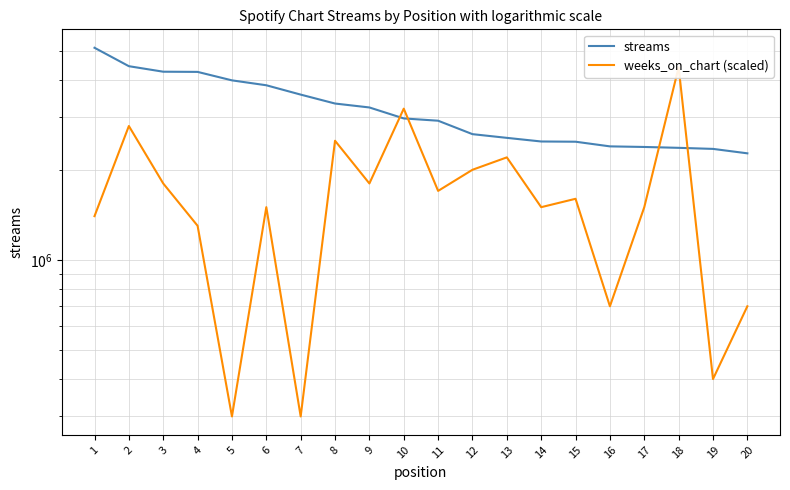

Which series changed the most between 3 and 12?

streams